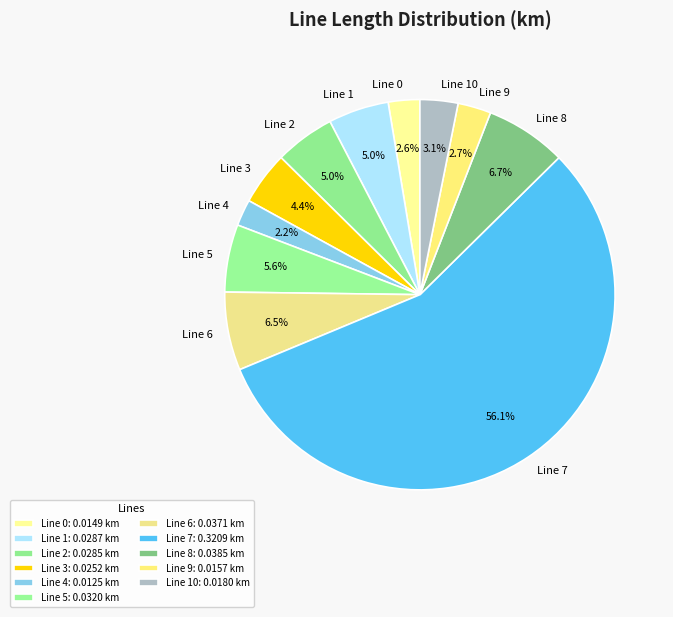

Which slice represents more than half of the pie?

Line 7